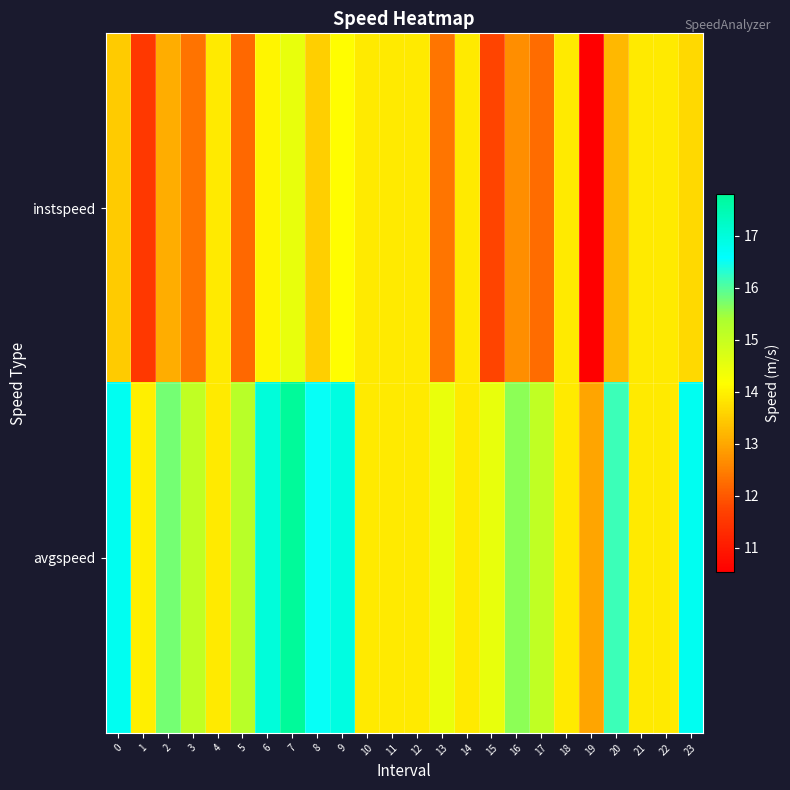

Rank the series by their maximum value, from lowest to highest.

instspeed, avgspeed